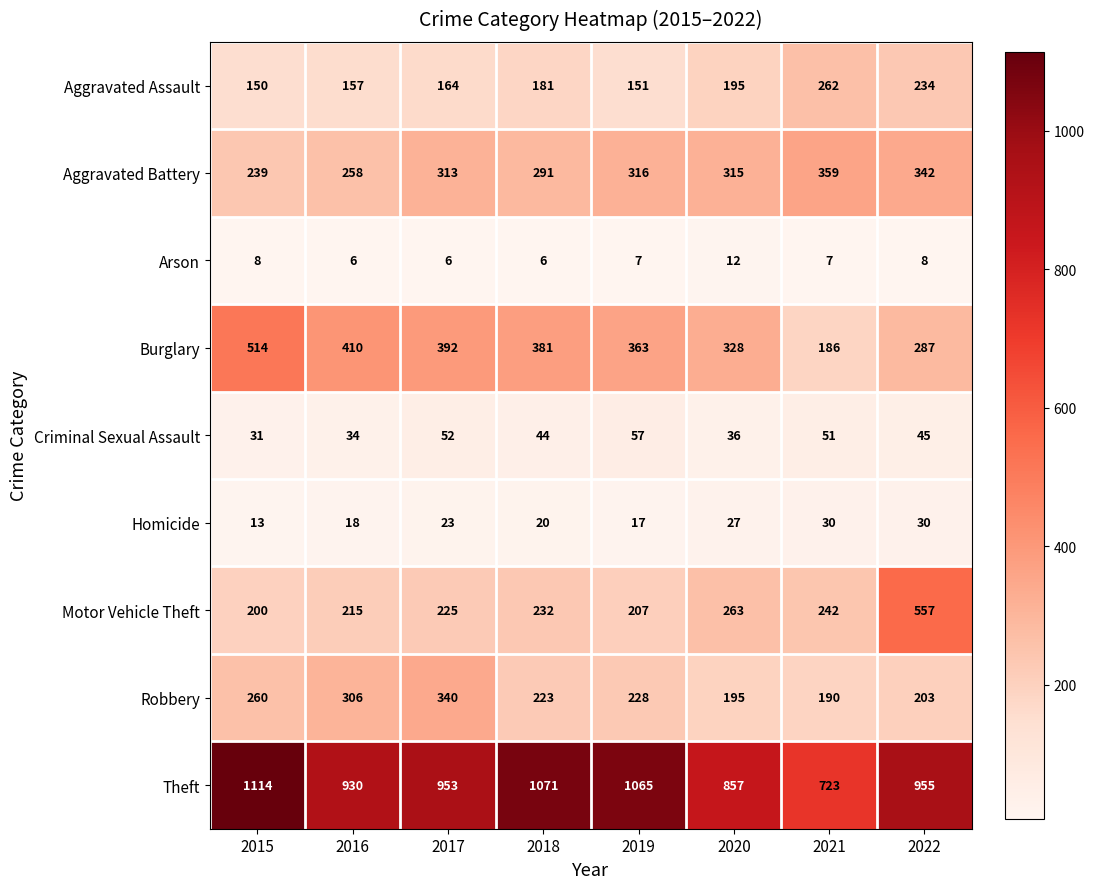

What is the spread (max minus min) of values at 2019?

1058